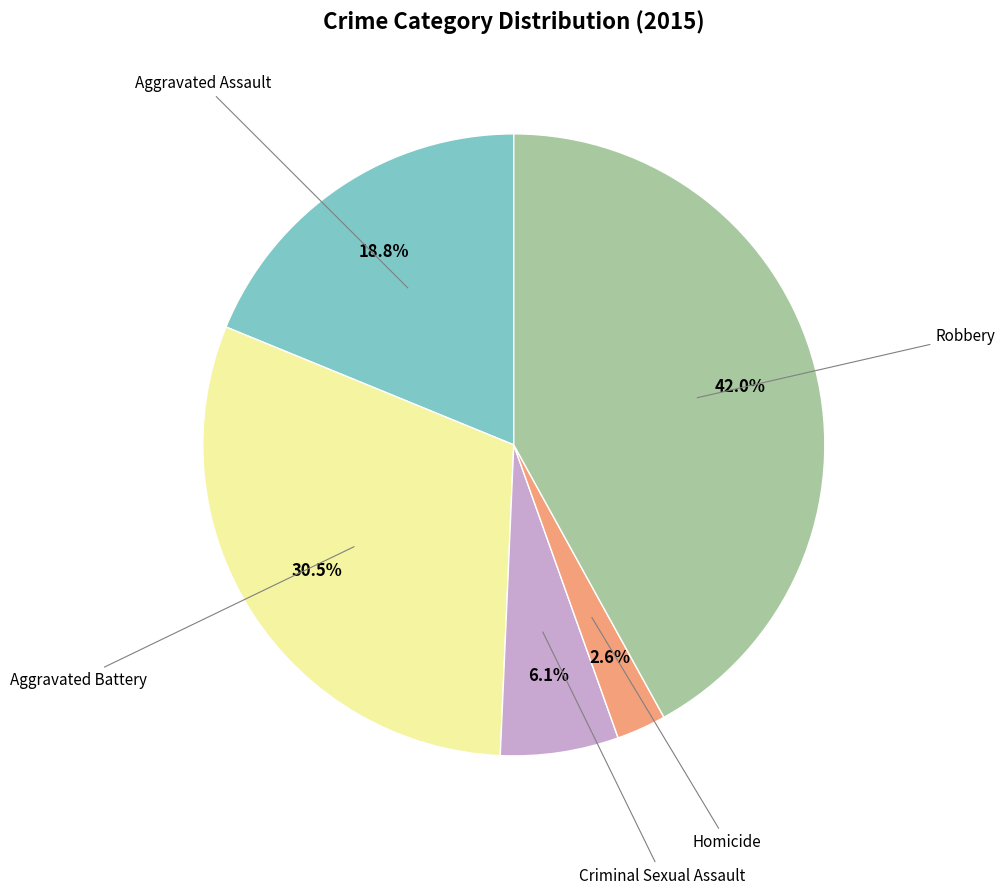

Does any single category account for the majority?

No